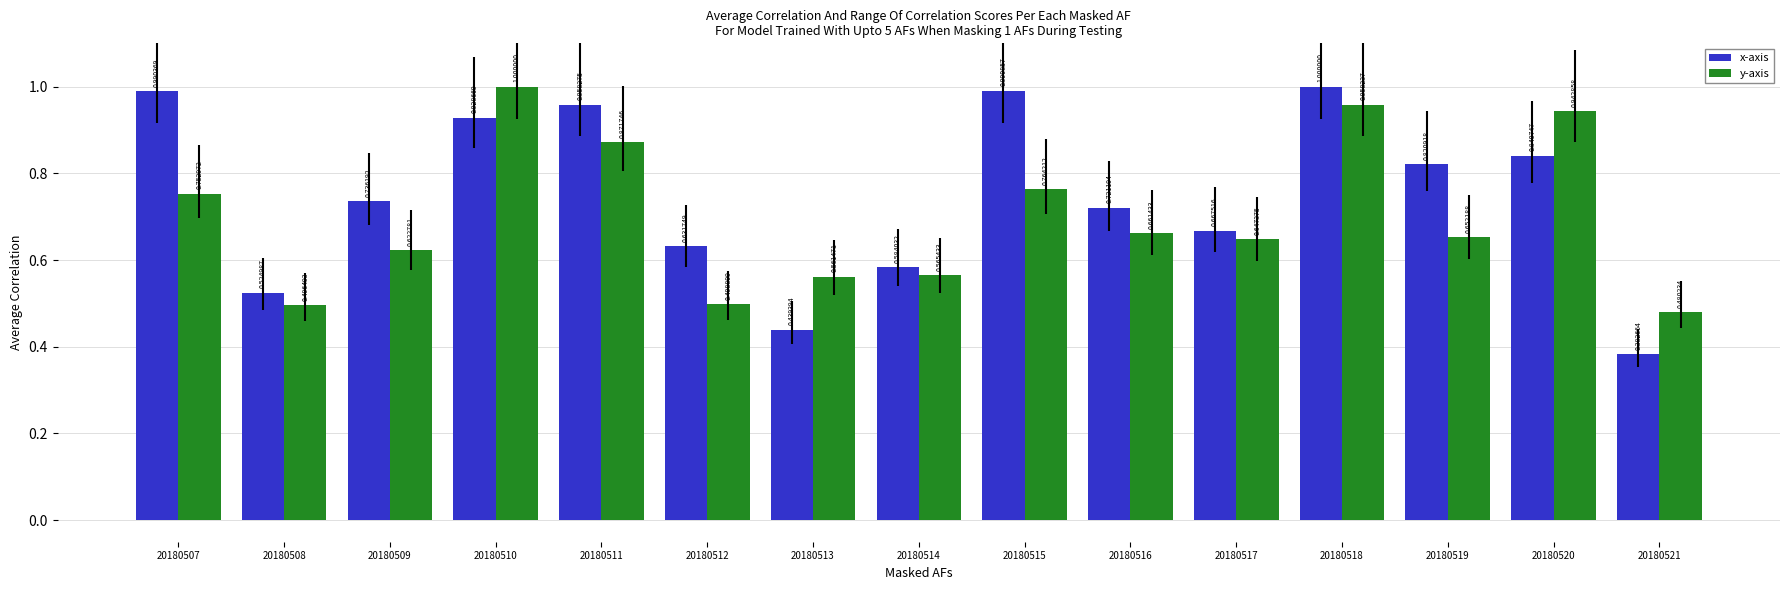

Which category has the lowest value in the y-axis series?

20180521